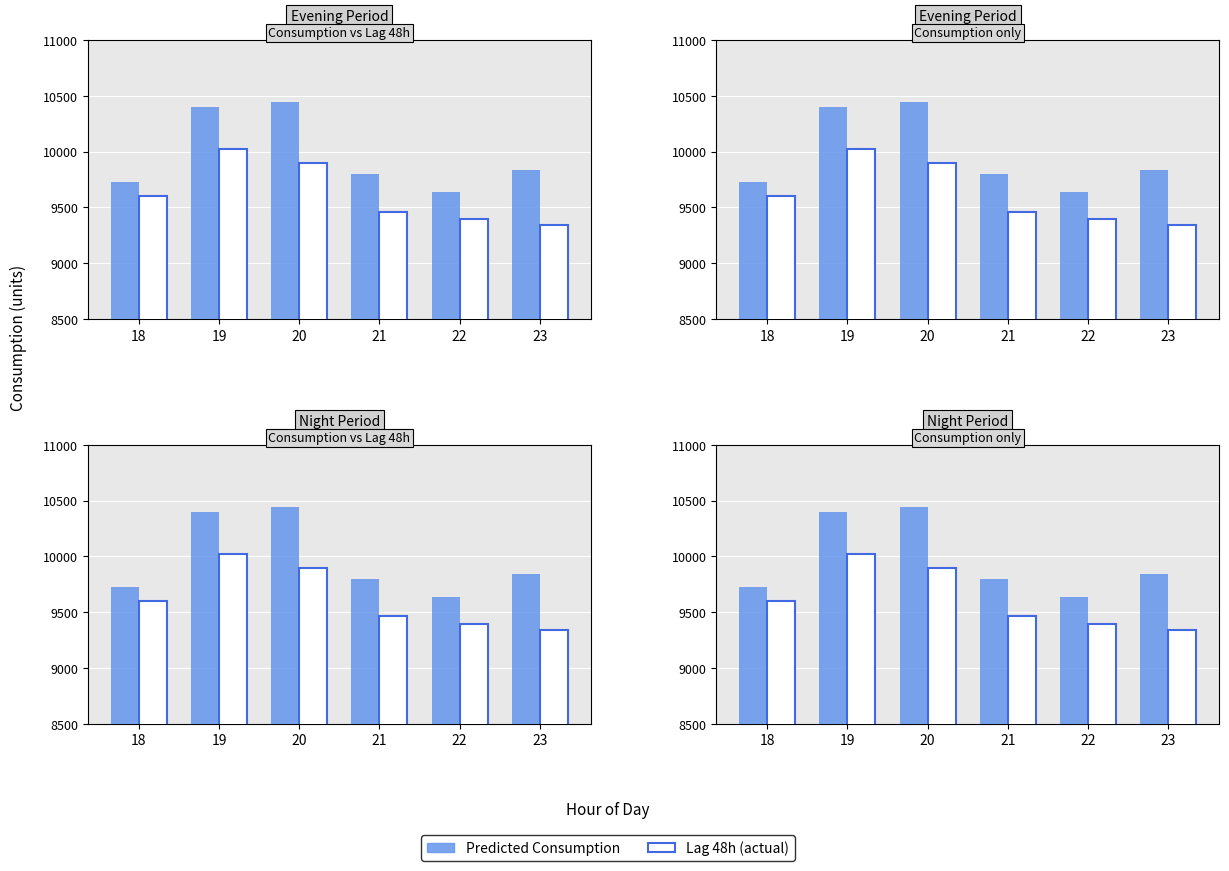

Is it true that Predicted Consumption equals 9639.4 at 22?

True